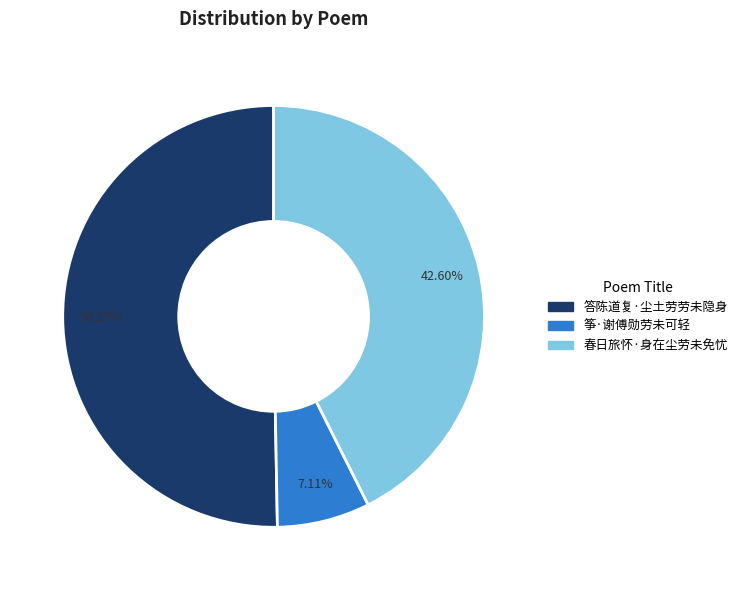

True or false: 答陈道复·尘土劳劳未隐身 accounts for 41% of the total.

False